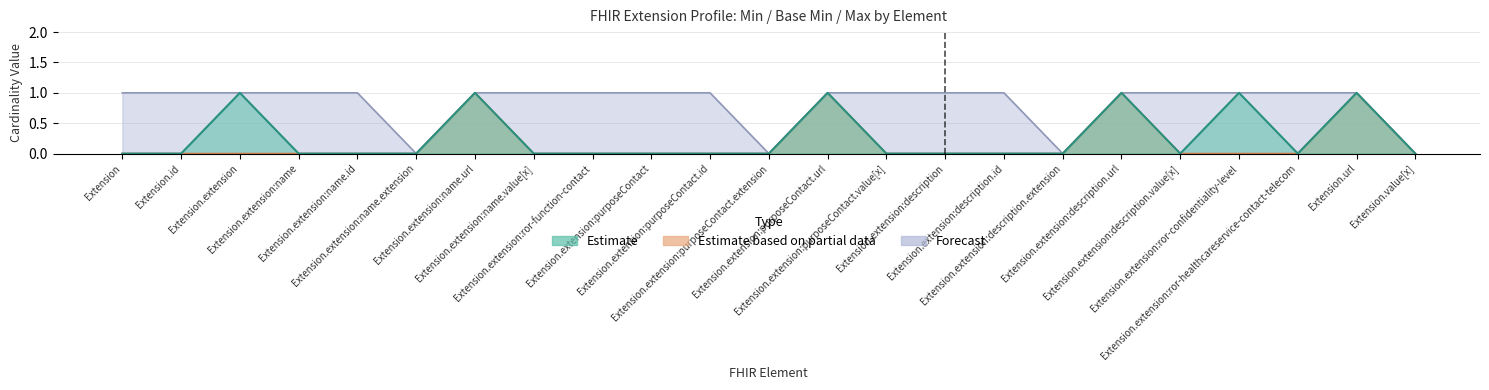

True or false: Base Min (Estimate based on partial data) has more than 0 points higher than both neighbors.

True